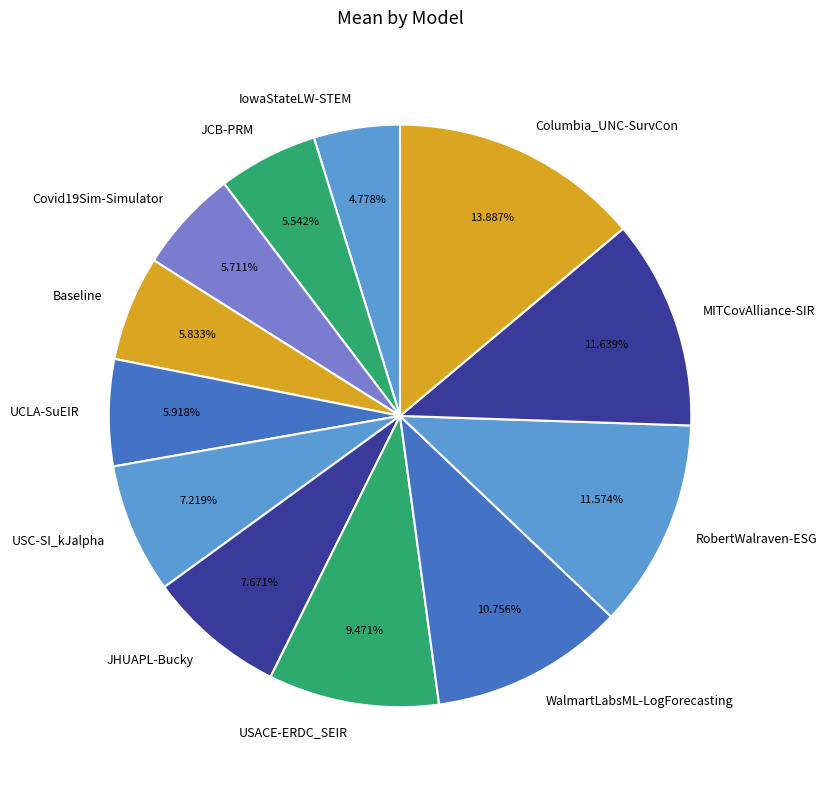

How many segments does this pie chart have?

12